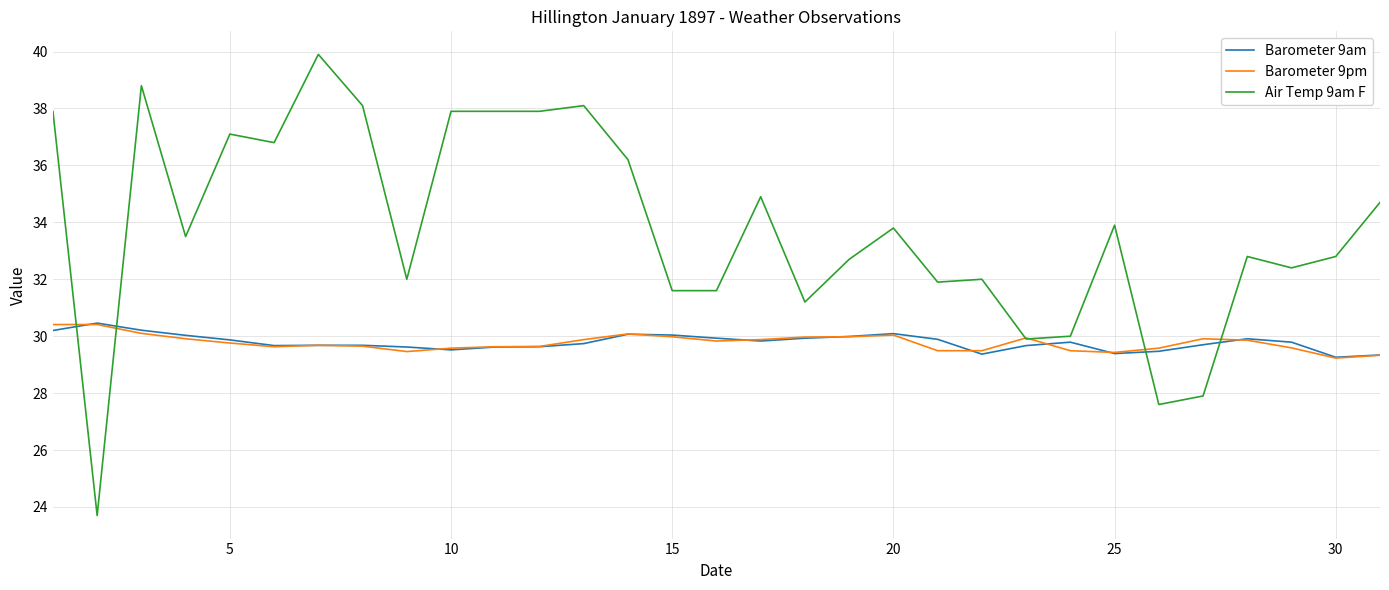

What is the minimum value shown in the chart?

23.7